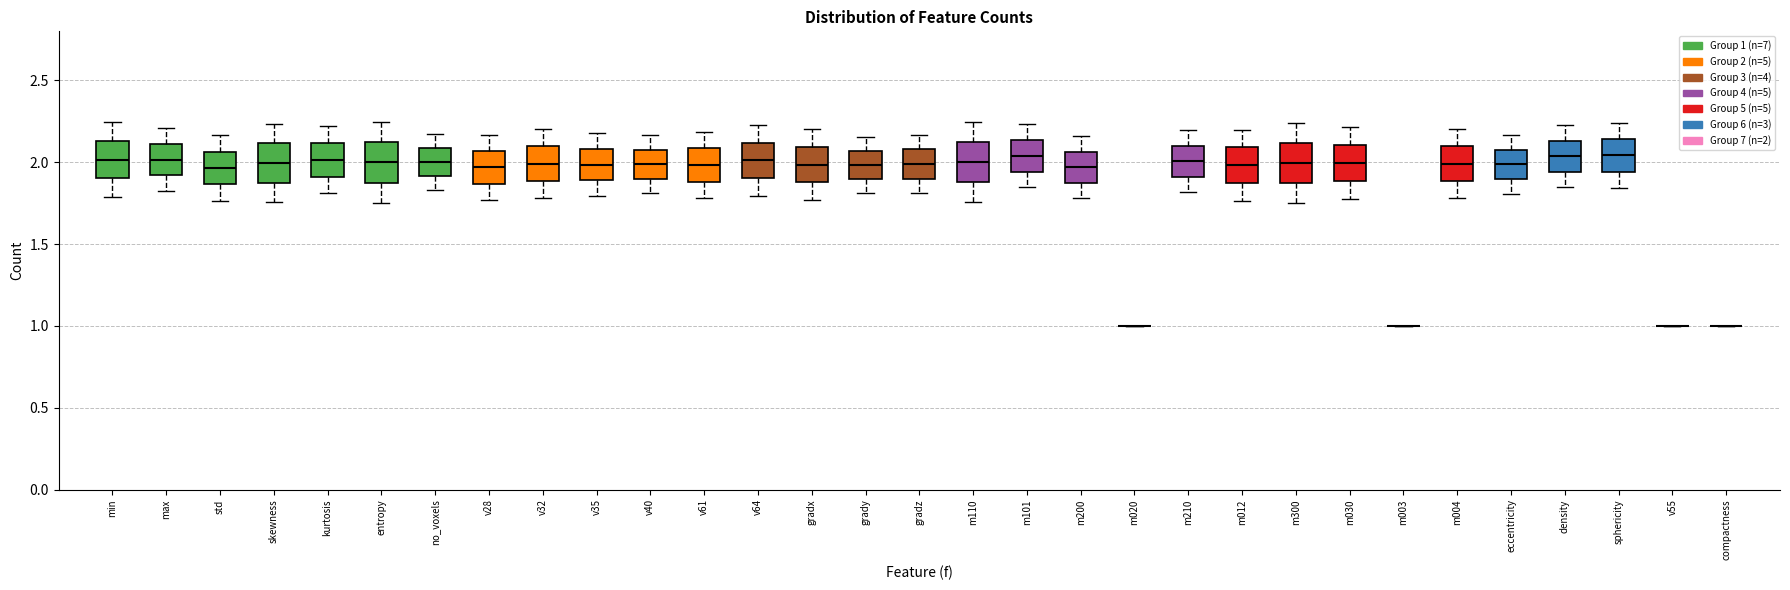

Reading left to right, read every box against the y-axis: the position of its median line, the range the box covers, and the ends of its whiskers. The values are not printed on the chart, so give them approximately, as read against the axis.

min: median 2.00, box 1.90 to 2.15, whiskers 1.80 to 2.25
max: median 2.00, box 1.90 to 2.10, whiskers 1.80 to 2.20
std: median 1.95, box 1.85 to 2.05, whiskers 1.75 to 2.15
skewness: median 2.00, box 1.90 to 2.10, whiskers 1.75 to 2.25
kurtosis: median 2.00, box 1.90 to 2.10, whiskers 1.80 to 2.20
entropy: median 2.00, box 1.90 to 2.10, whiskers 1.75 to 2.25
no_voxels: median 2.00, box 1.90 to 2.10, whiskers 1.85 to 2.15
v28: median 1.95, box 1.85 to 2.05, whiskers 1.75 to 2.15
v32: median 2.00, box 1.90 to 2.10, whiskers 1.80 to 2.20
v35: median 2.00, box 1.90 to 2.10, whiskers 1.80 to 2.20
v40: median 2.00, box 1.90 to 2.10, whiskers 1.80 to 2.15
v61: median 2.00, box 1.90 to 2.10, whiskers 1.80 to 2.20
v64: median 2.00, box 1.90 to 2.10, whiskers 1.80 to 2.25
gradx: median 2.00, box 1.90 to 2.10, whiskers 1.75 to 2.20
grady: median 2.00, box 1.90 to 2.05, whiskers 1.80 to 2.15
gradz: median 2.00, box 1.90 to 2.10, whiskers 1.80 to 2.15
m110: median 2.00, box 1.90 to 2.10, whiskers 1.75 to 2.25
m101: median 2.05, box 1.95 to 2.15, whiskers 1.85 to 2.25
m200: median 1.95, box 1.90 to 2.05, whiskers 1.80 to 2.15
m020: box collapsed to a line at 1.00, whiskers 1.00 to 1.00
m210: median 2.00, box 1.90 to 2.10, whiskers 1.80 to 2.20
m012: median 2.00, box 1.85 to 2.10, whiskers 1.75 to 2.20
m300: median 2.00, box 1.90 to 2.10, whiskers 1.75 to 2.25
m030: median 2.00, box 1.90 to 2.10, whiskers 1.80 to 2.20
m003: box collapsed to a line at 1.00, whiskers 1.00 to 1.00
m004: median 2.00, box 1.90 to 2.10, whiskers 1.80 to 2.20
eccentricity: median 2.00, box 1.90 to 2.10, whiskers 1.80 to 2.15
density: median 2.05, box 1.95 to 2.15, whiskers 1.85 to 2.25
sphericity: median 2.05, box 1.95 to 2.15, whiskers 1.85 to 2.25
v55: box collapsed to a line at 1.00, whiskers 1.00 to 1.00
compactness: box collapsed to a line at 1.00, whiskers 1.00 to 1.00